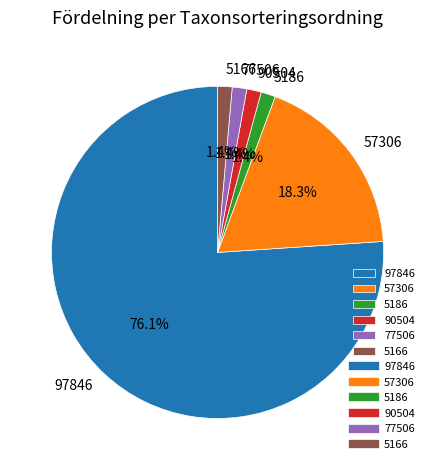

What is the total percentage of 90504 and 57306?

19.7%